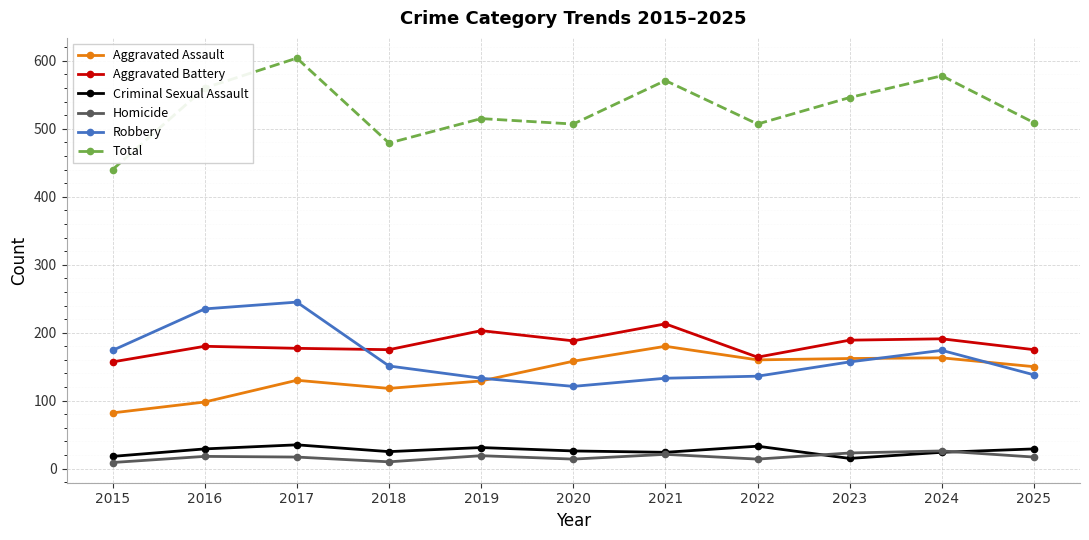

Which series has the largest total across all categories?

Total